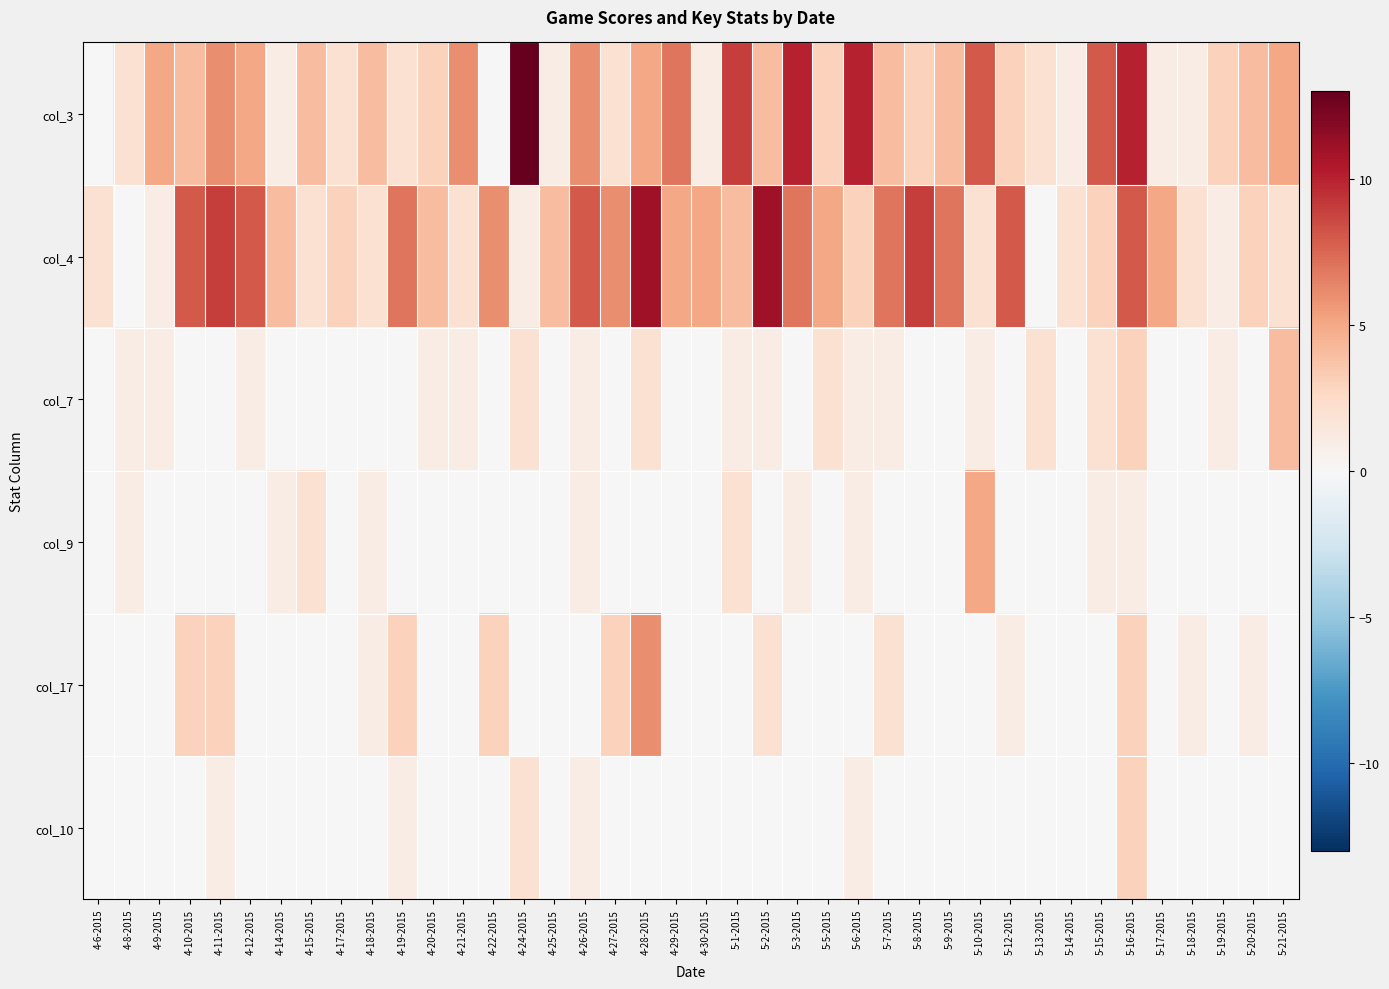

List the series in order of their peak value, highest first.

col_3, col_4, col_17, col_9, col_7, col_10